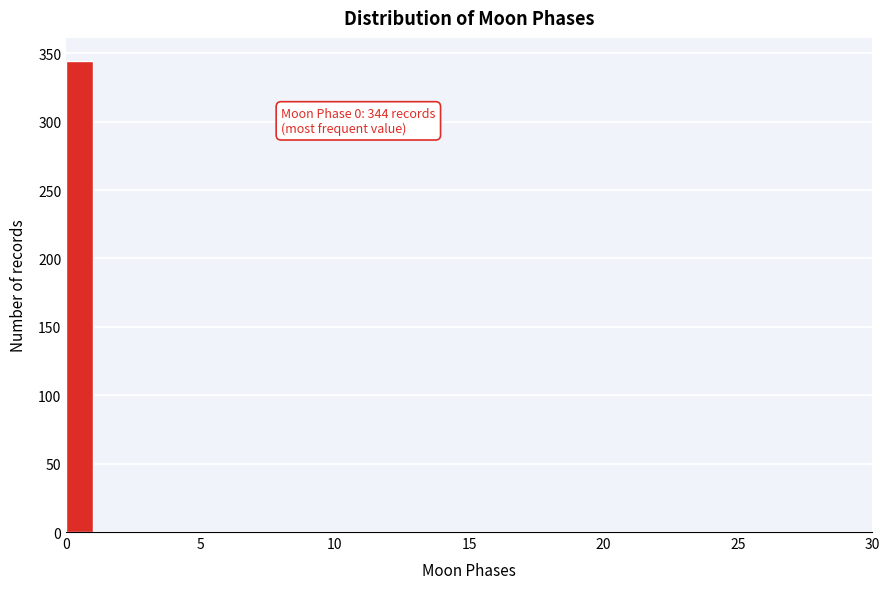

Around what value on the x-axis is the tallest bar? Give the approximate position of its centre, as read against the axis.

0.5